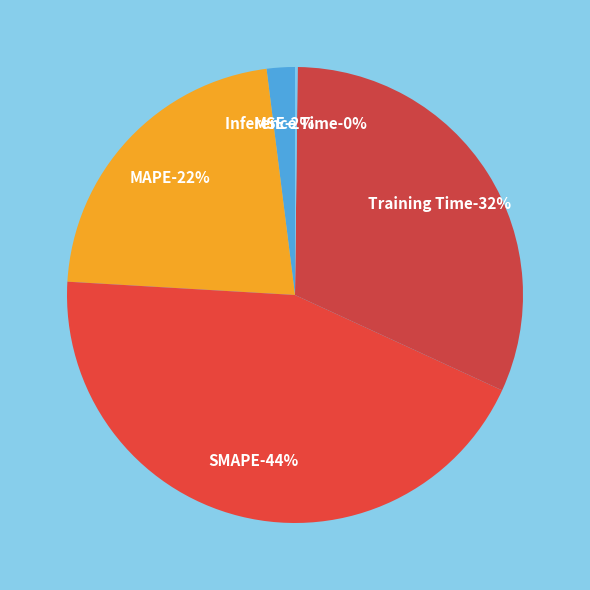

How many slices are in this pie chart?

5